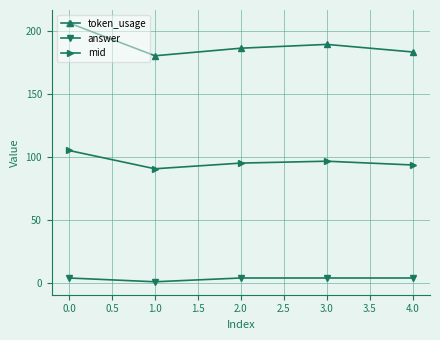

List the series in order of their overall mean, highest first.

token_usage, mid, answer